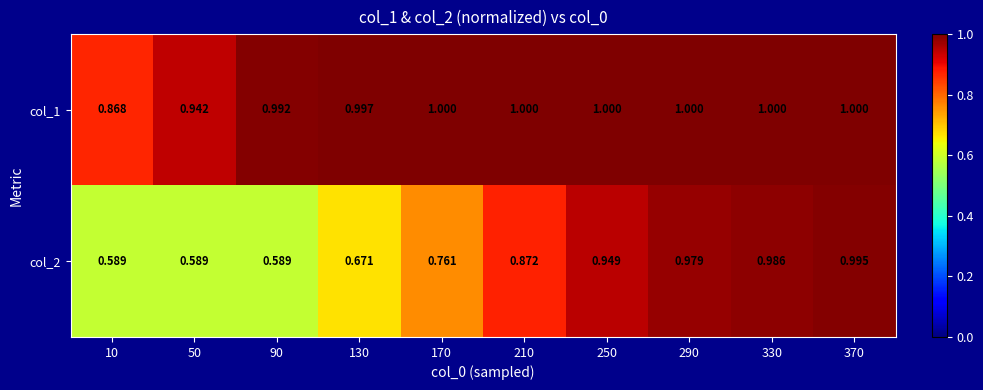

At which category is the sum across all series the highest?

370